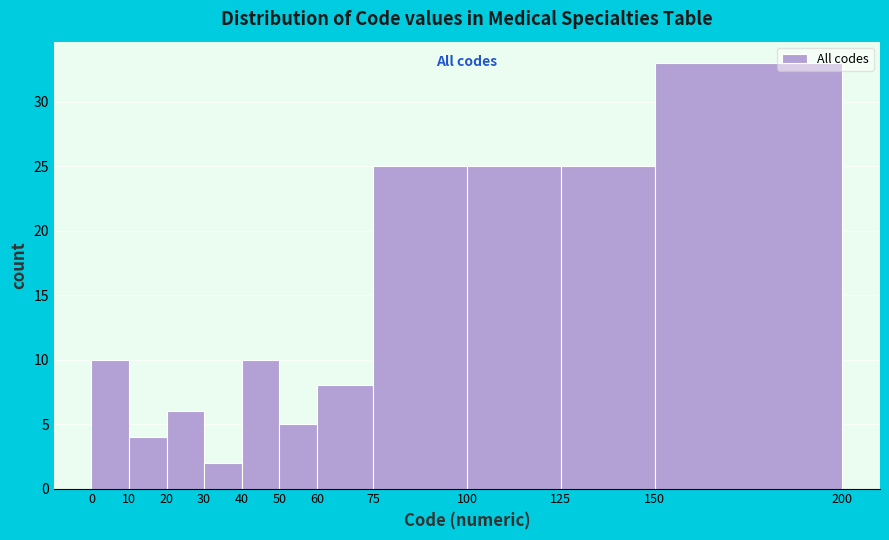

What is the height of the bar covering 75 to 100 on the x-axis? The values are not printed on the chart, so give them approximately, as read against the axis.

25